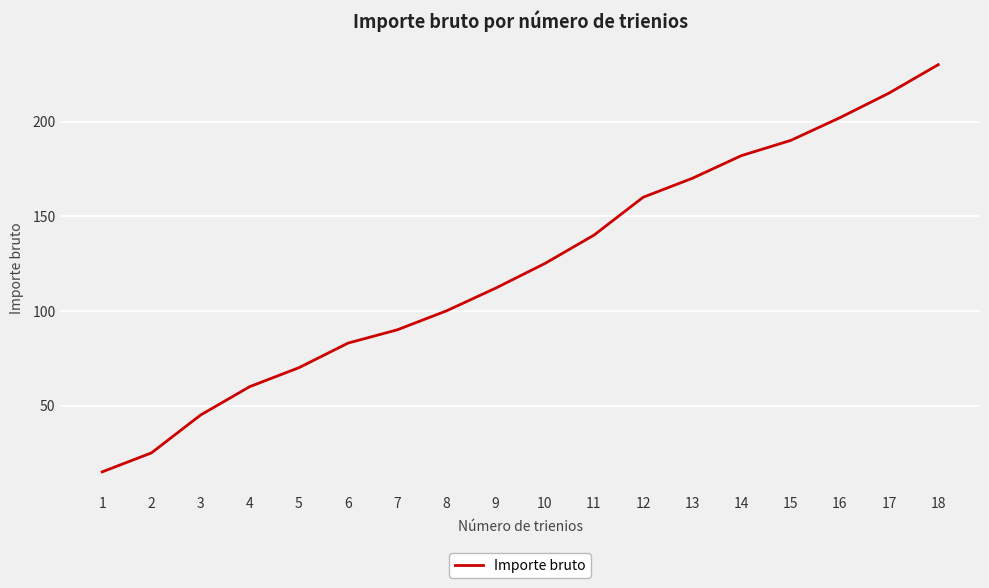

List the labels in order of value, smallest first.

1, 2, 3, 4, 5, 6, 7, 8, 9, 10, 11, 12, 13, 14, 15, 16, 17, 18